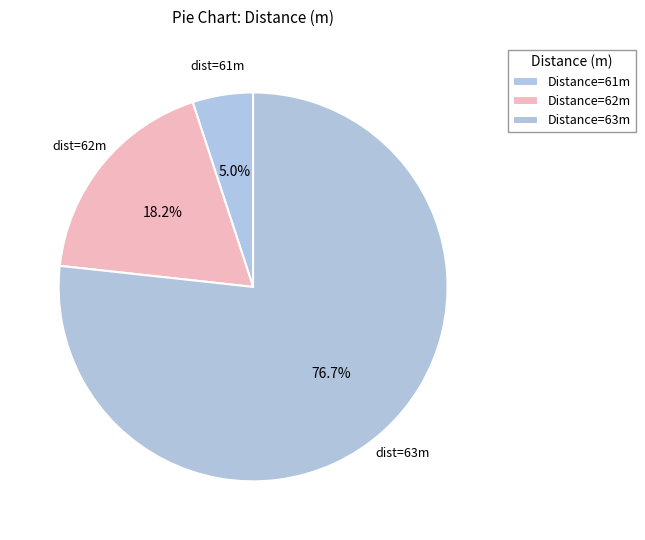

How many slices are in this pie chart?

3